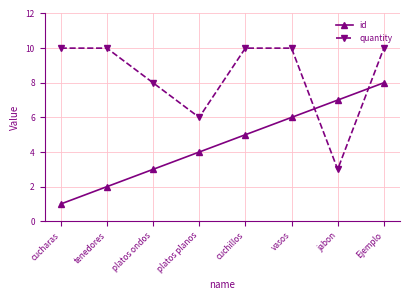

Count the number of categories in the chart.

8